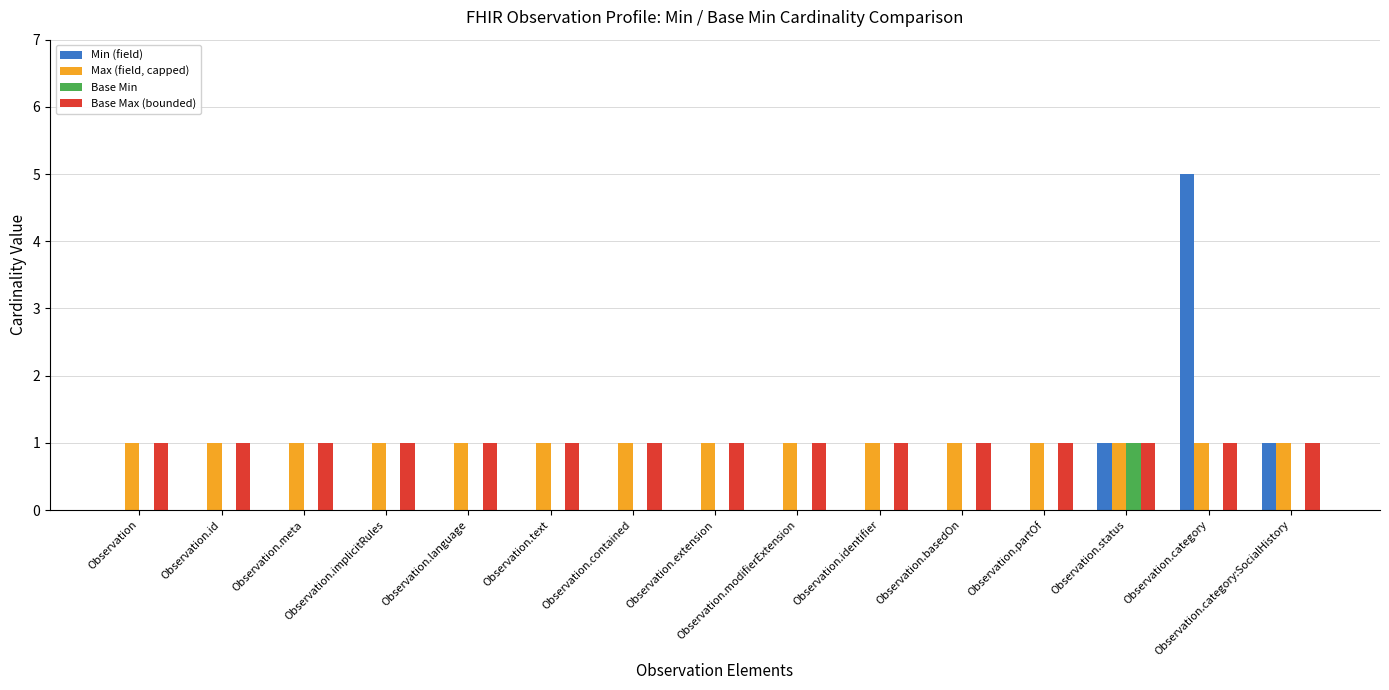

True or false: Base Min has a value of 1 at Observation.category:SocialHistory.

False